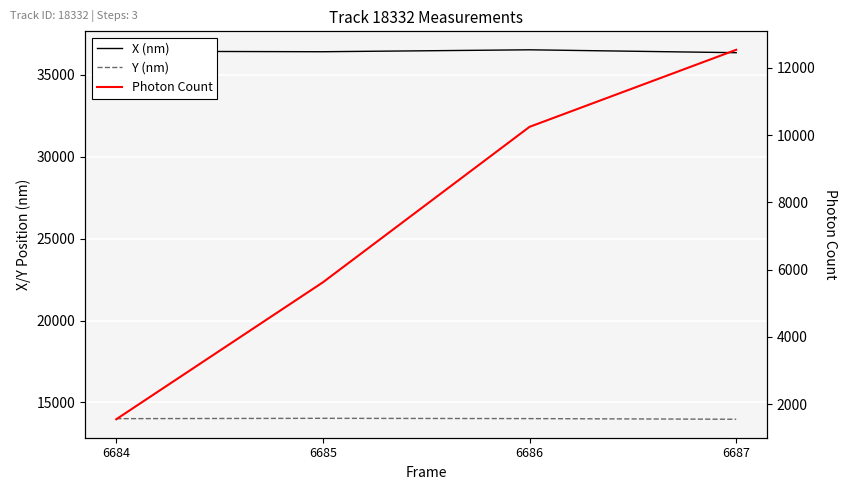

Is this an area chart (filled region under the line)?

No